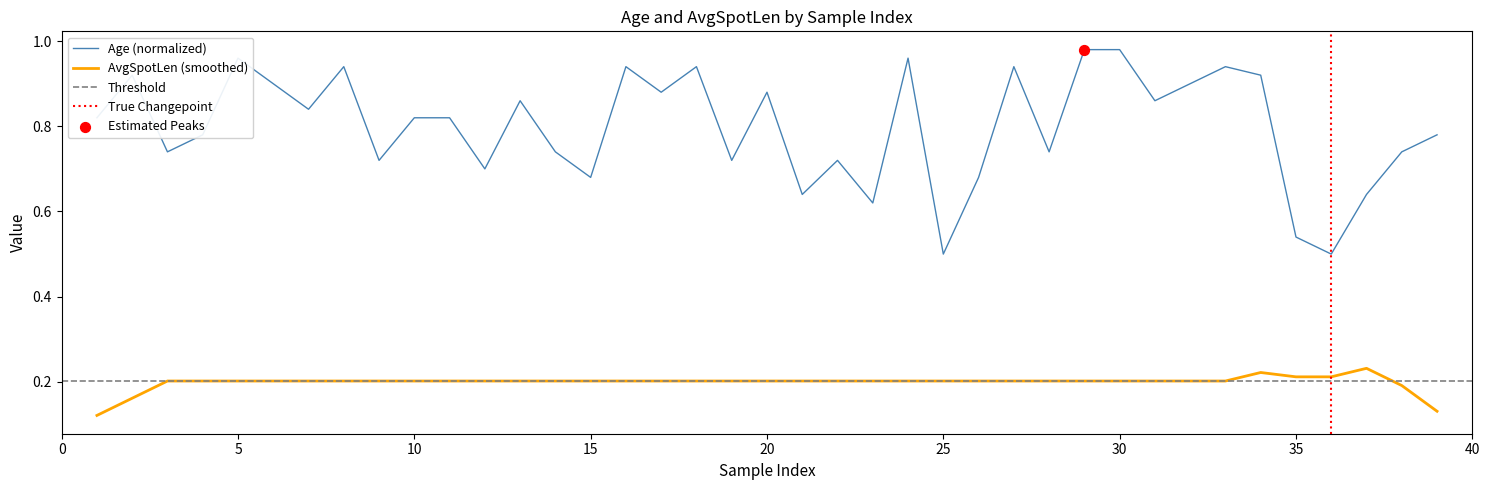

Between 6 and 9, which is larger?

6